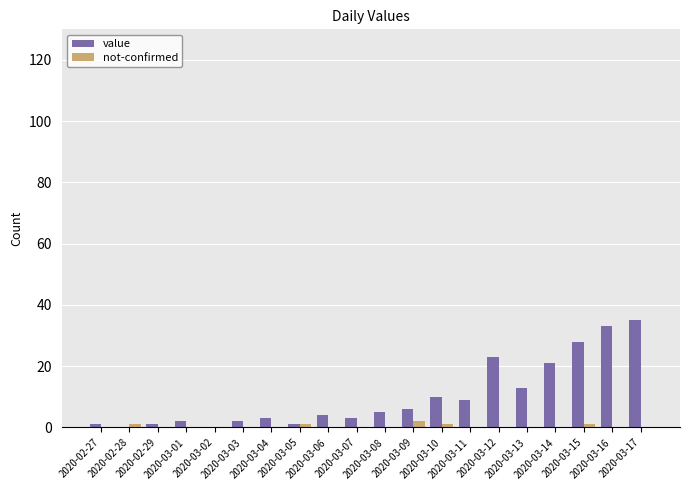

Which series has the largest total across all categories?

value